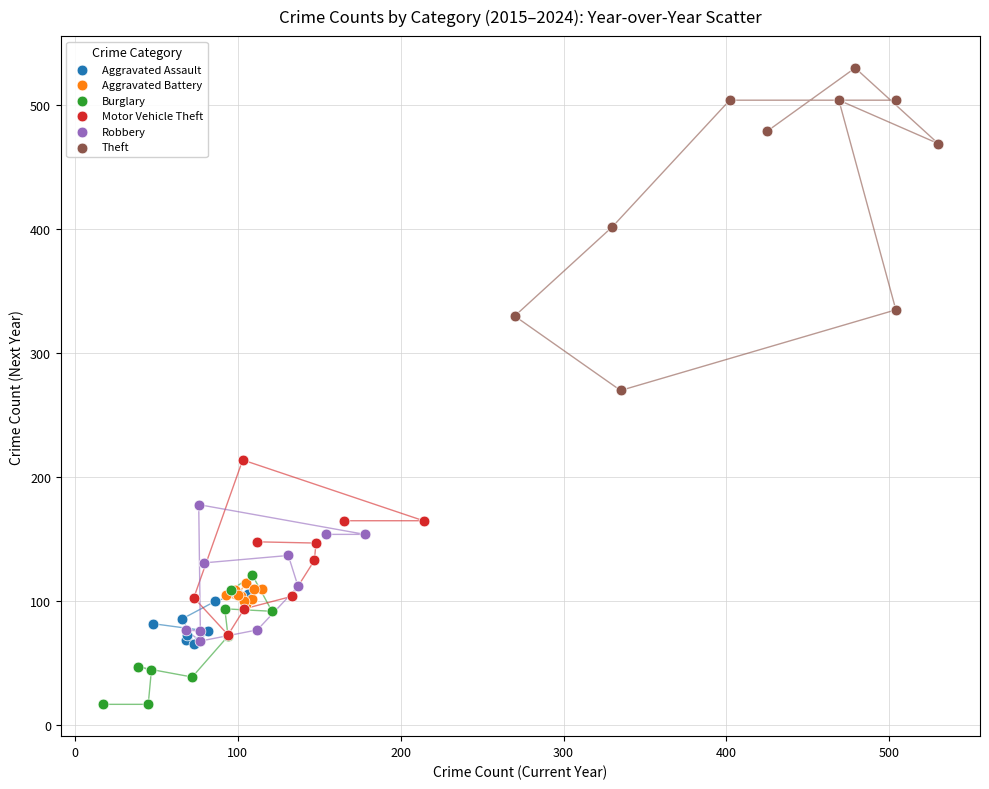

What are all the series names shown in the legend?

Aggravated Assault, Aggravated Battery, Burglary, Motor Vehicle Theft, Robbery, Theft